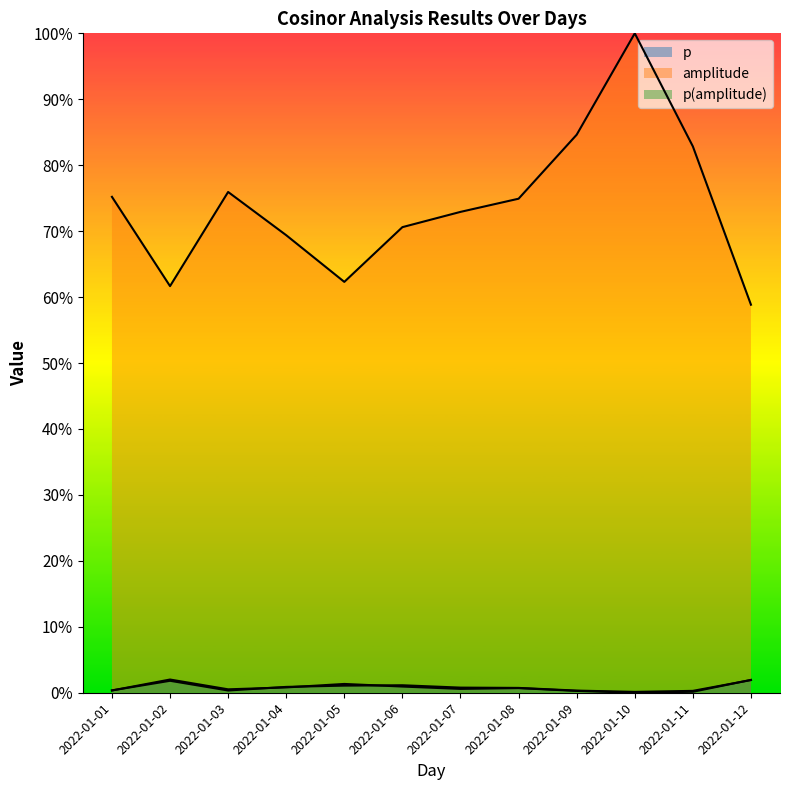

Between which two adjacent categories do p and p(amplitude) first intersect?

2022-01-01 and 2022-01-02